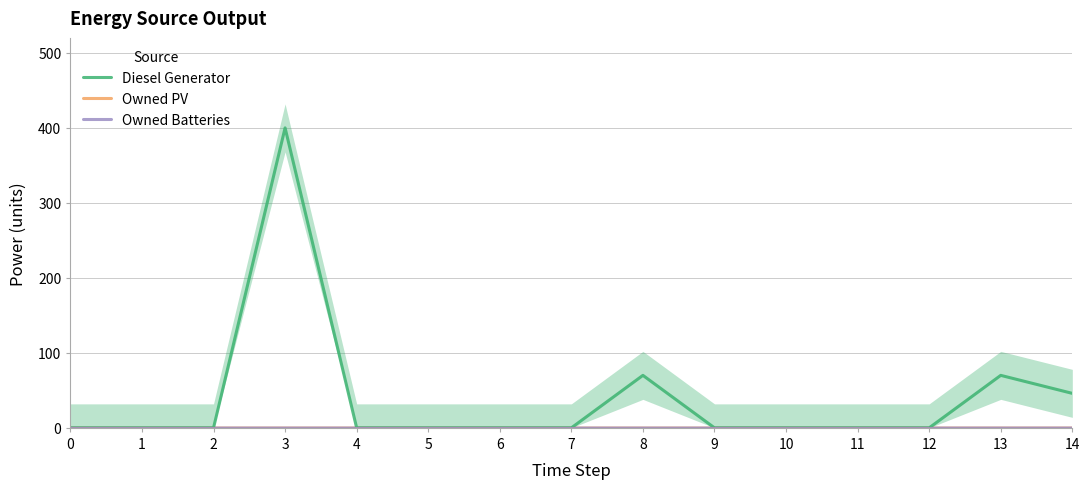

Between 11 and 14, which is larger?

14